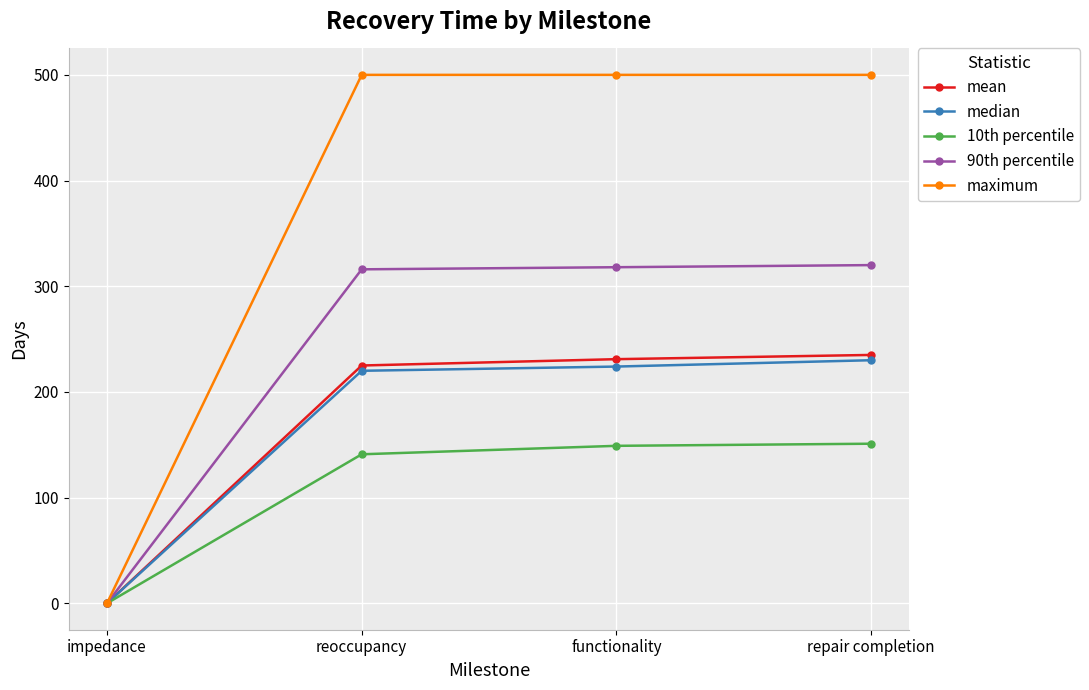

At how many categories does at least one series exceed 459?

3